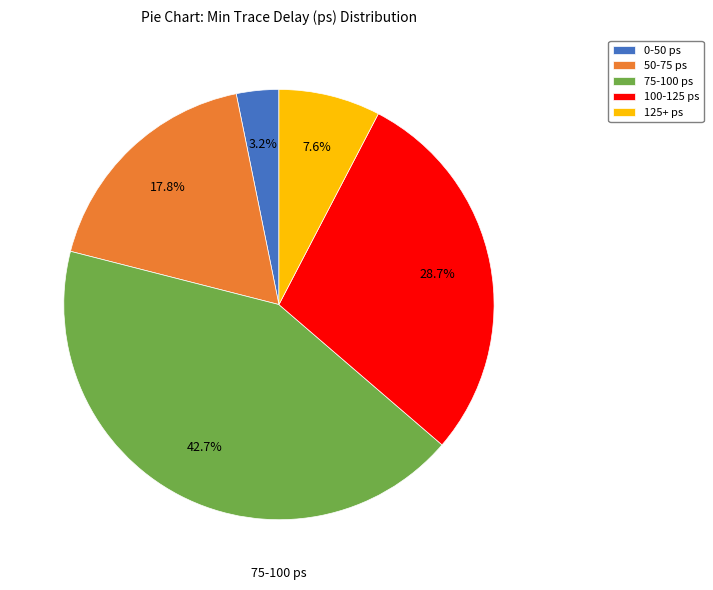

Does any single category account for the majority?

No